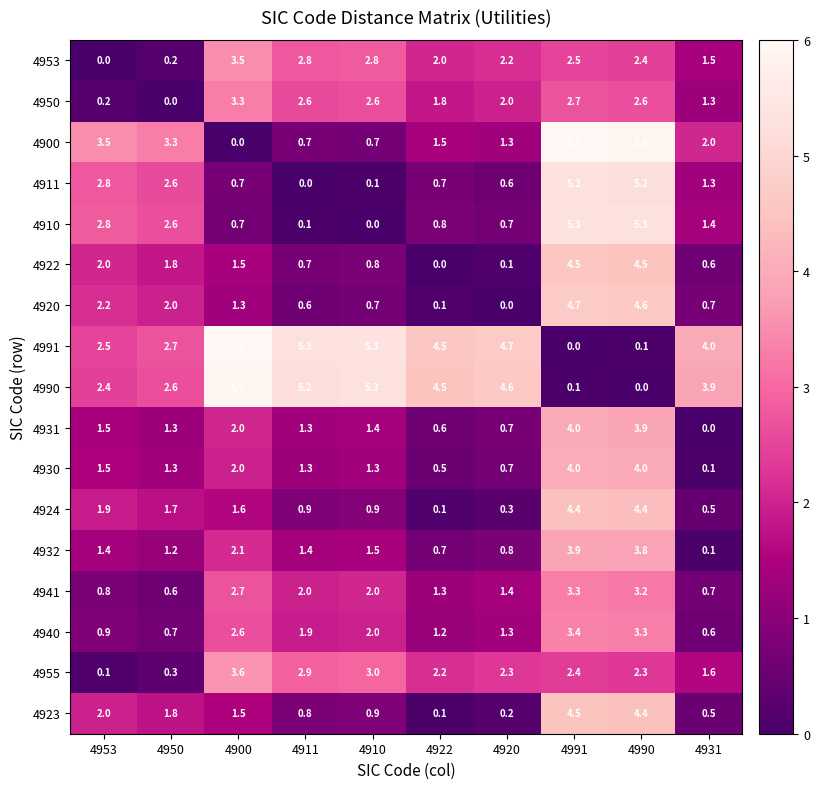

Where does the 4910 series first go above 1?

4953